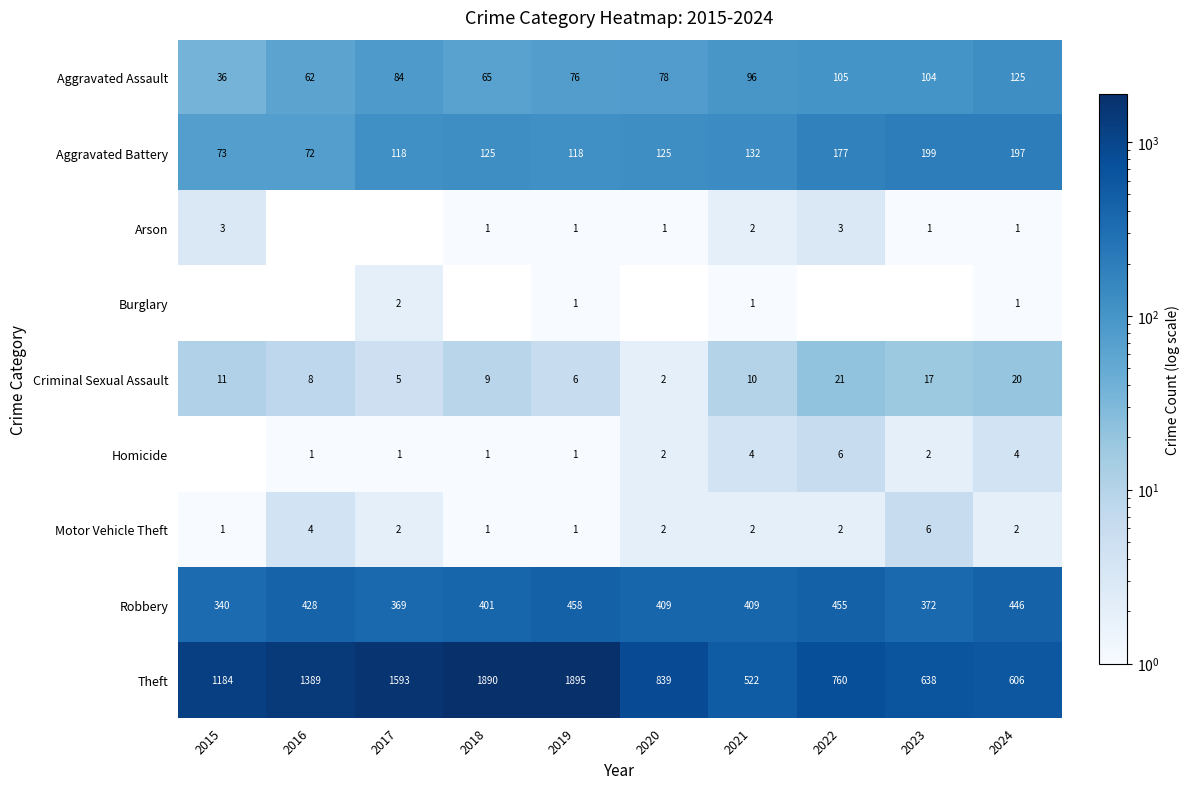

What is the total value across all series at 2019?

2557